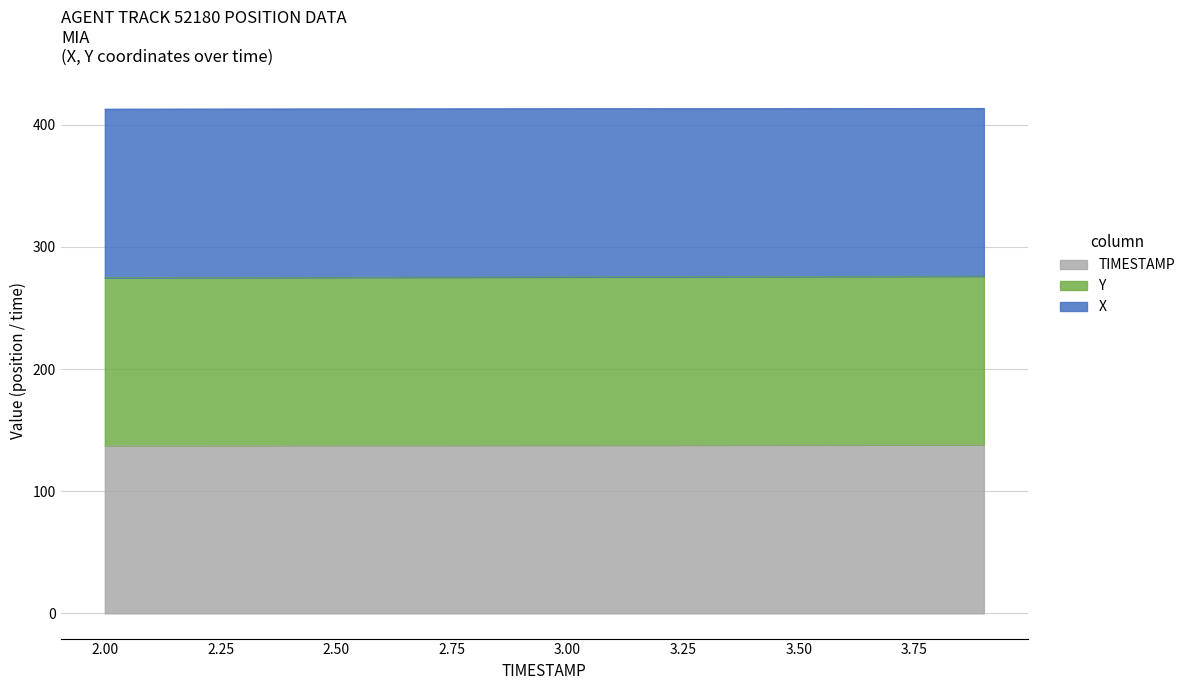

What is the total value across all series at 3.00?

413.2